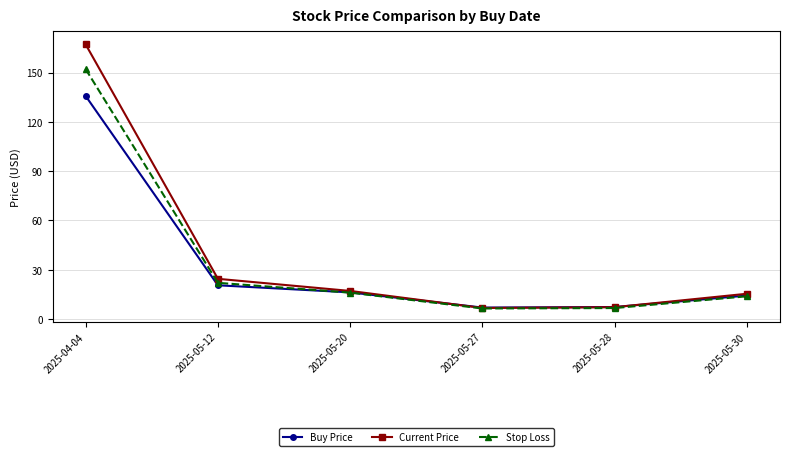

What is the total value across all series at 2025-04-04?

455.0